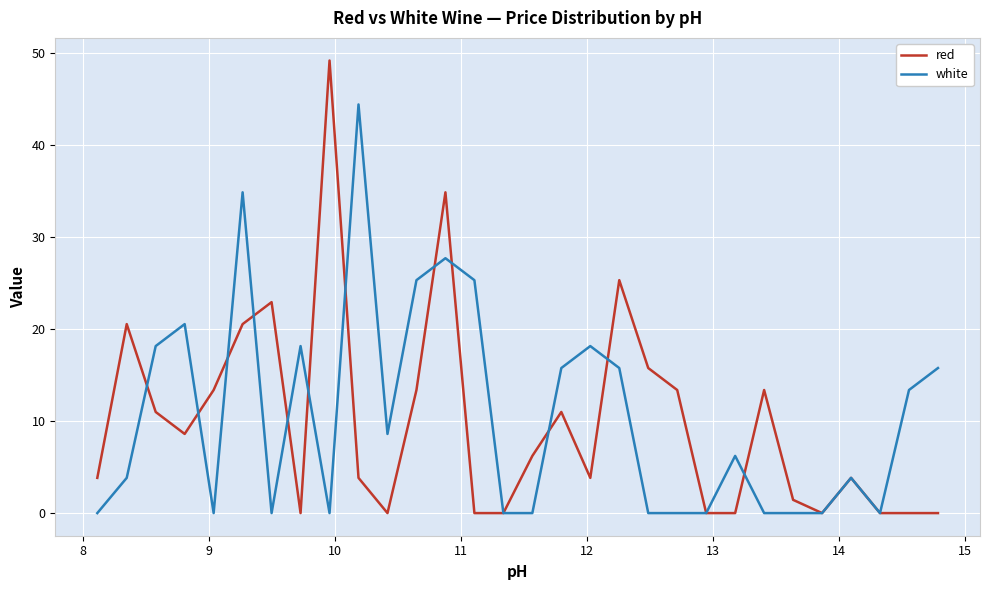

Rank the series by their average value, from highest to lowest.

white, red